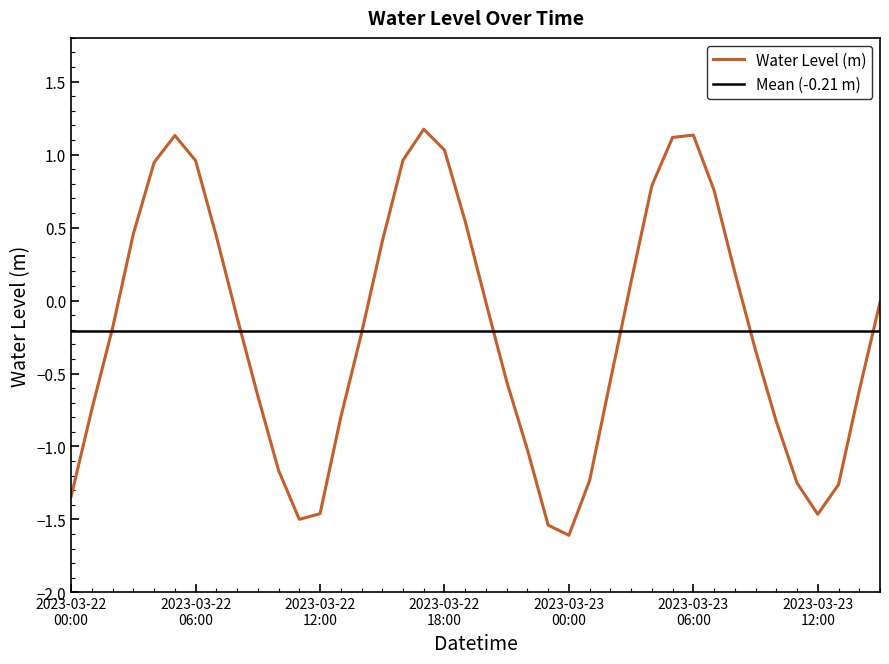

Count the number of values greater than 0.

16